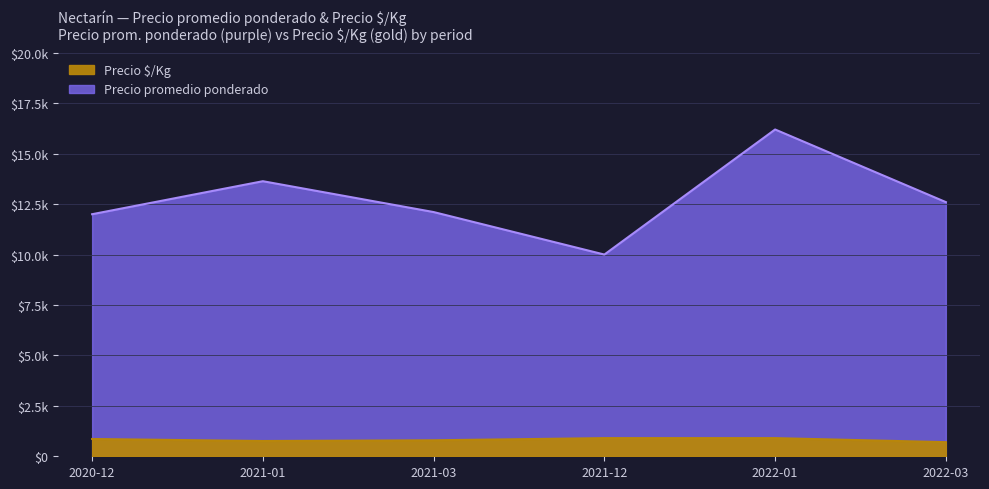

The value of Precio é/Kg at 2021-01 is 757. True or false?

True